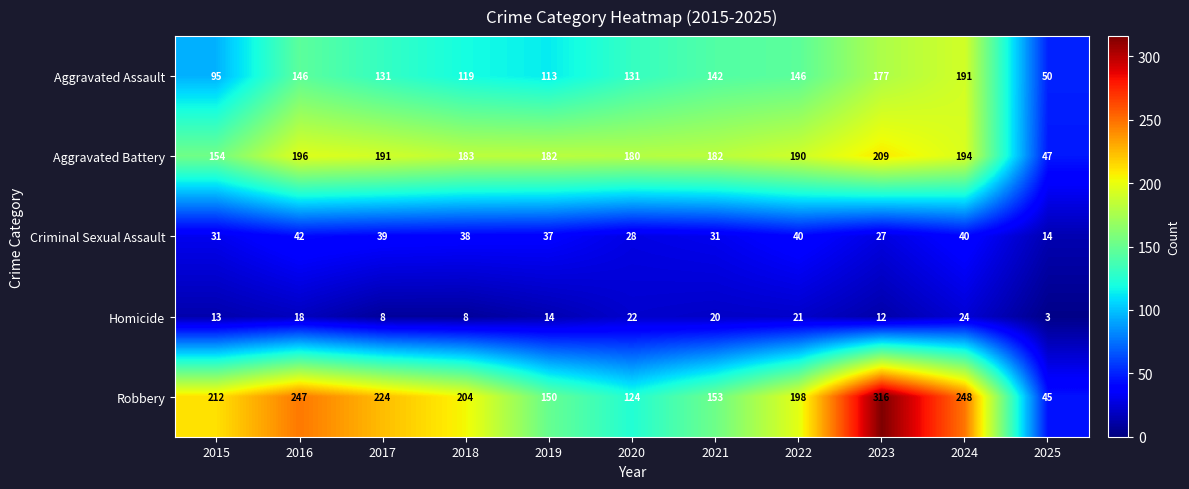

At which category is the sum across all series the highest?

2023